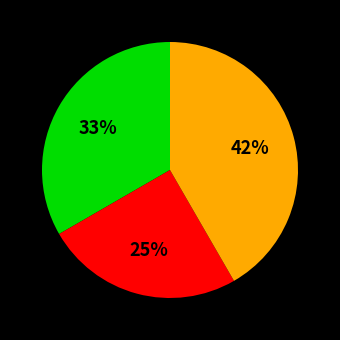

To the nearest percent, what is the difference between the largest and smallest slice percentages?

17%